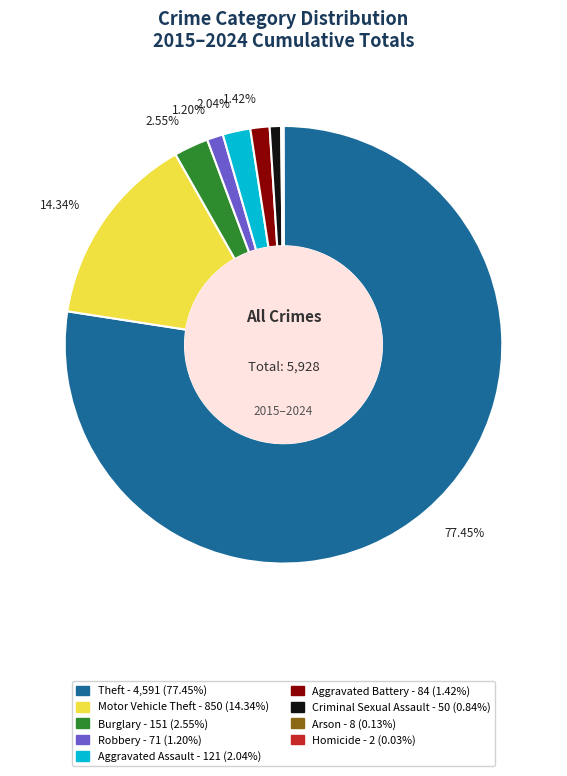

What is the largest slice in the pie chart?

Theft